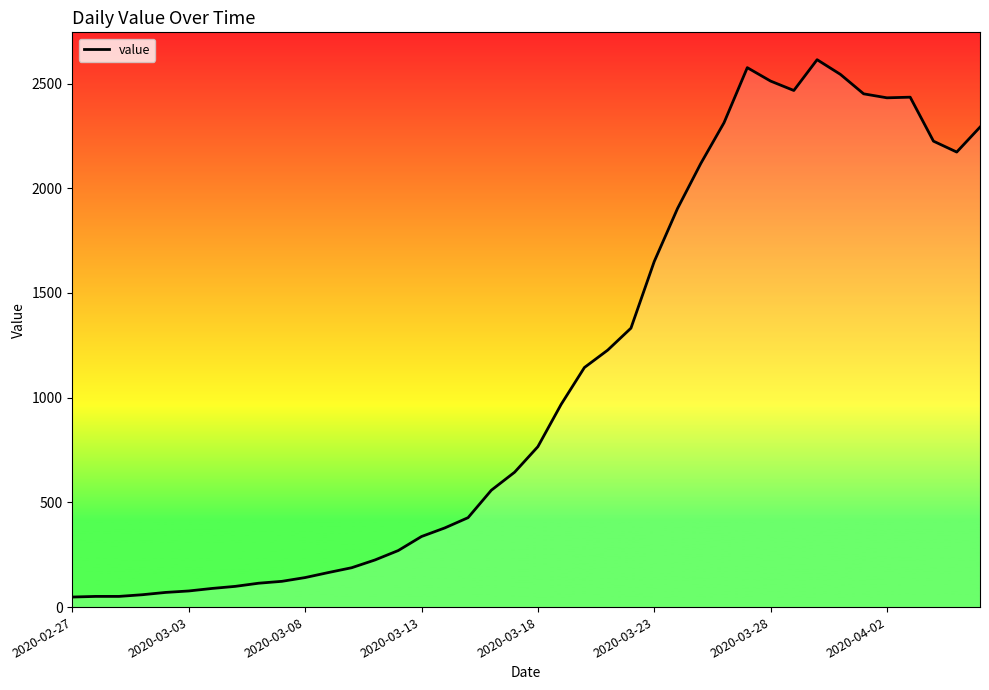

What is the maximum value shown in the chart?

2614